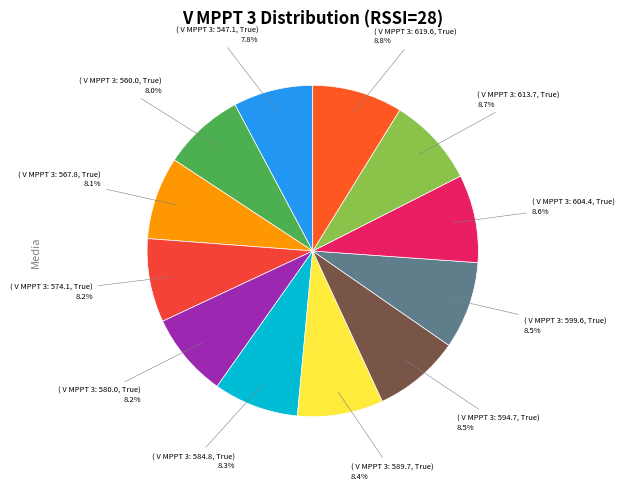

Which category has the smallest portion of the pie?

V MPPT 3: 547.1